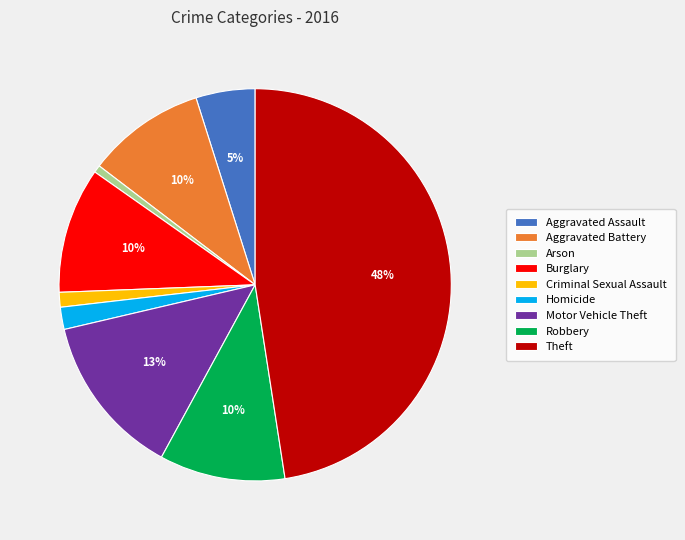

How many segments does this pie chart have?

9